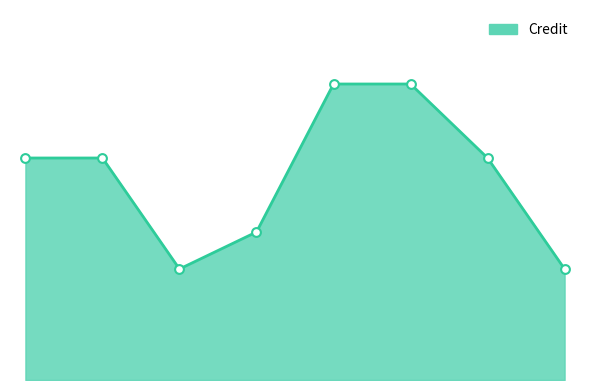

Is this an area chart (filled region under the line)?

Yes